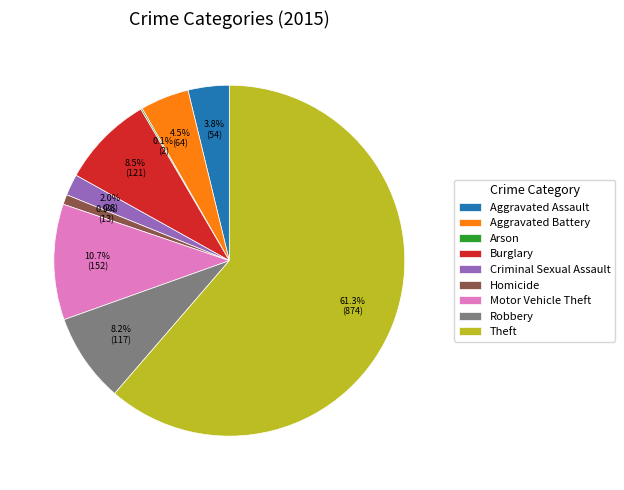

What percentage do Homicide and Burglary together represent?

9.4%